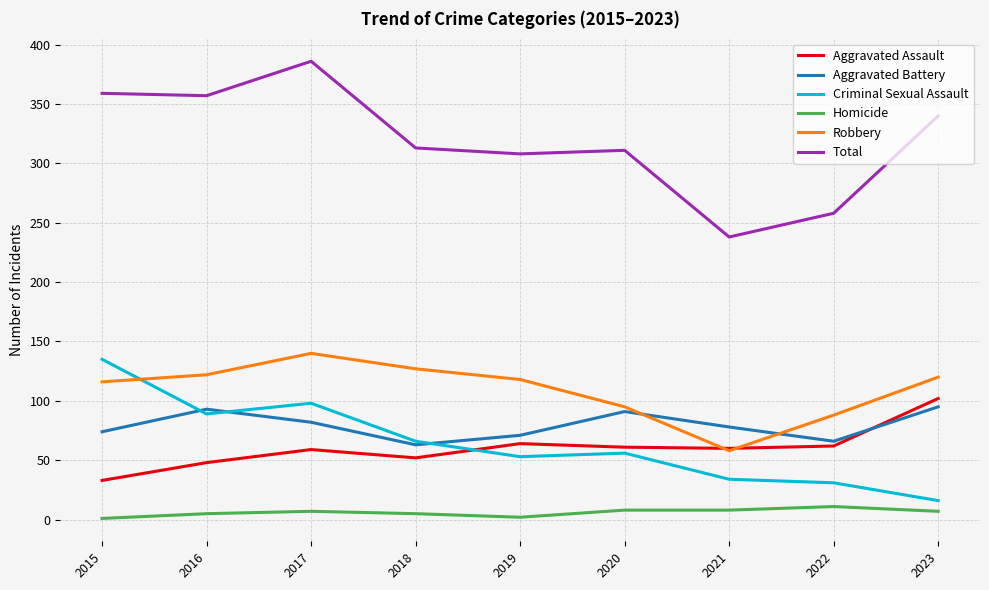

What is the greatest value displayed?

386